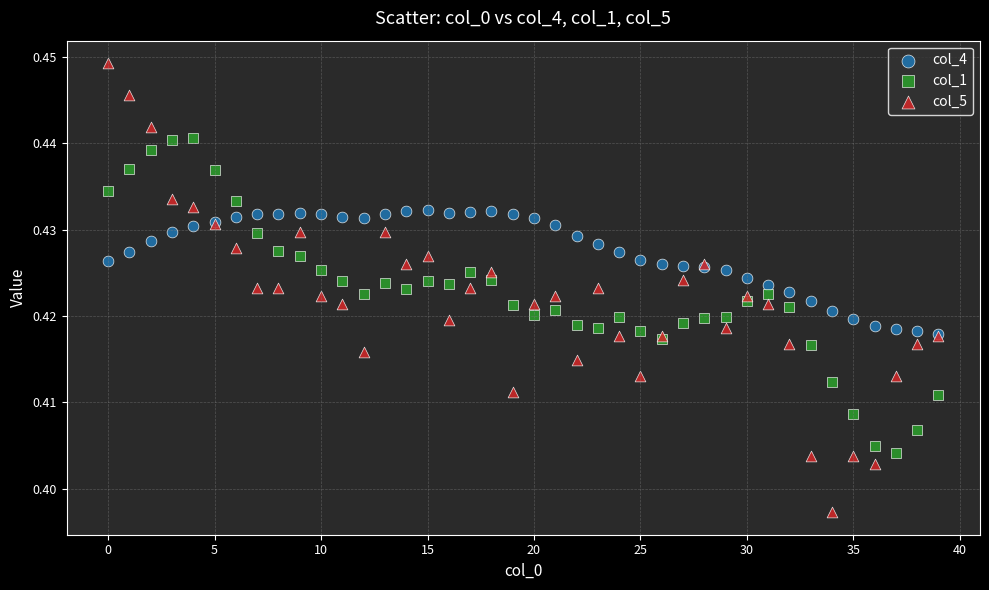

Which series contains the lowest Y value?

col_5